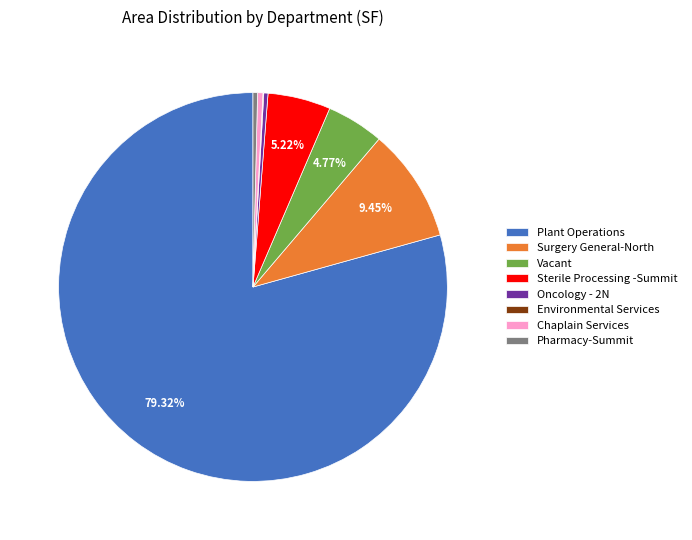

Does Surgery General-North represent more than half of the total?

No